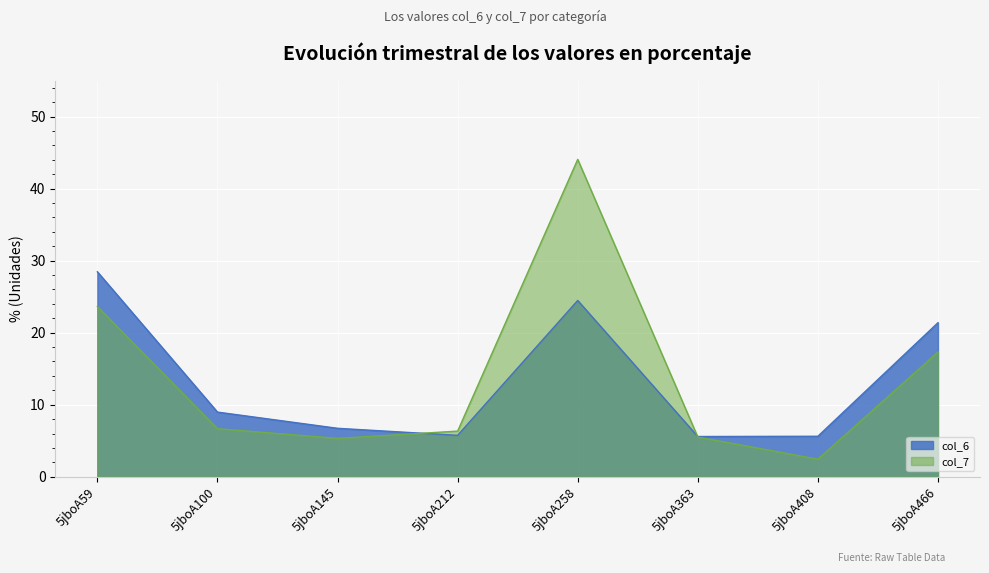

Read the col_6 value at 5jboA466.

21.4